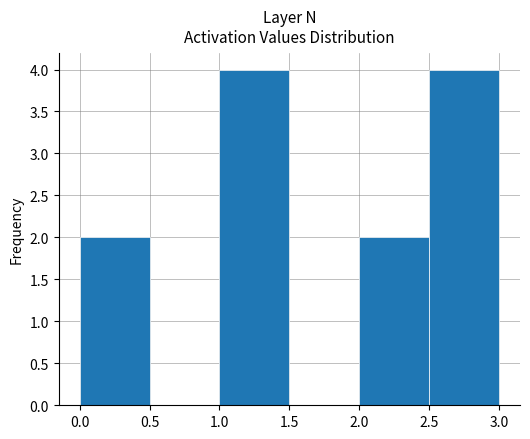

How tall is the bar that spans 1.0 to 1.5 on the x-axis? The values are not printed on the chart, so give them approximately, as read against the axis.

4